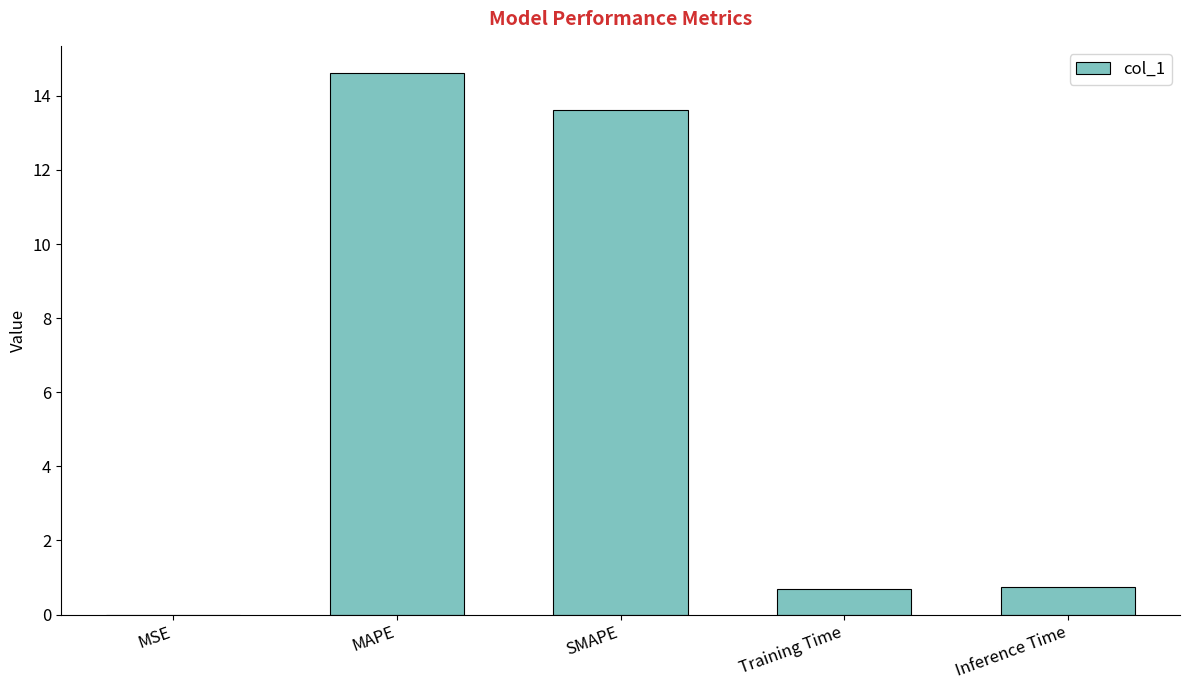

What is the sum of all values?

29.7